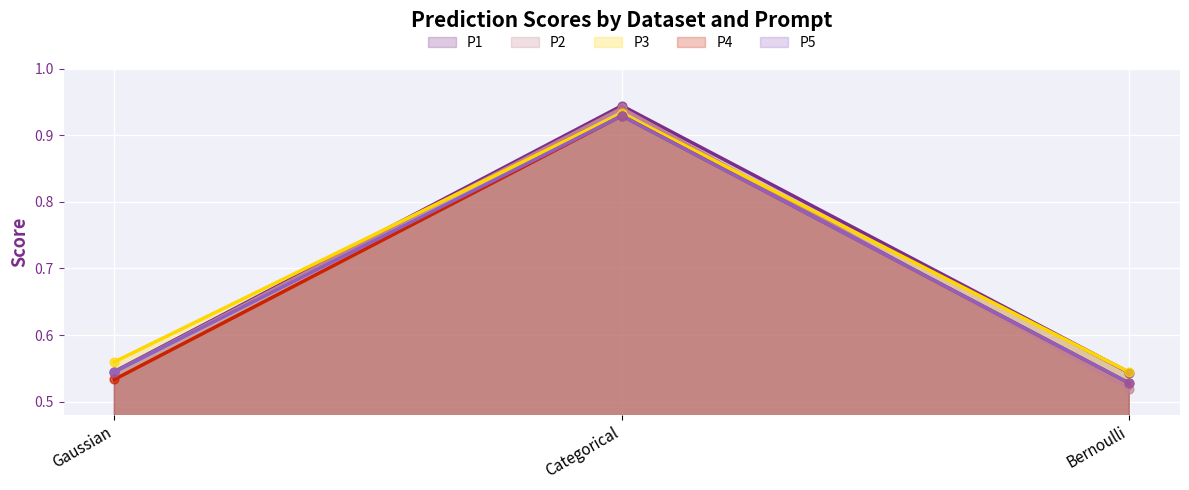

Which series has the largest total across all categories?

P3